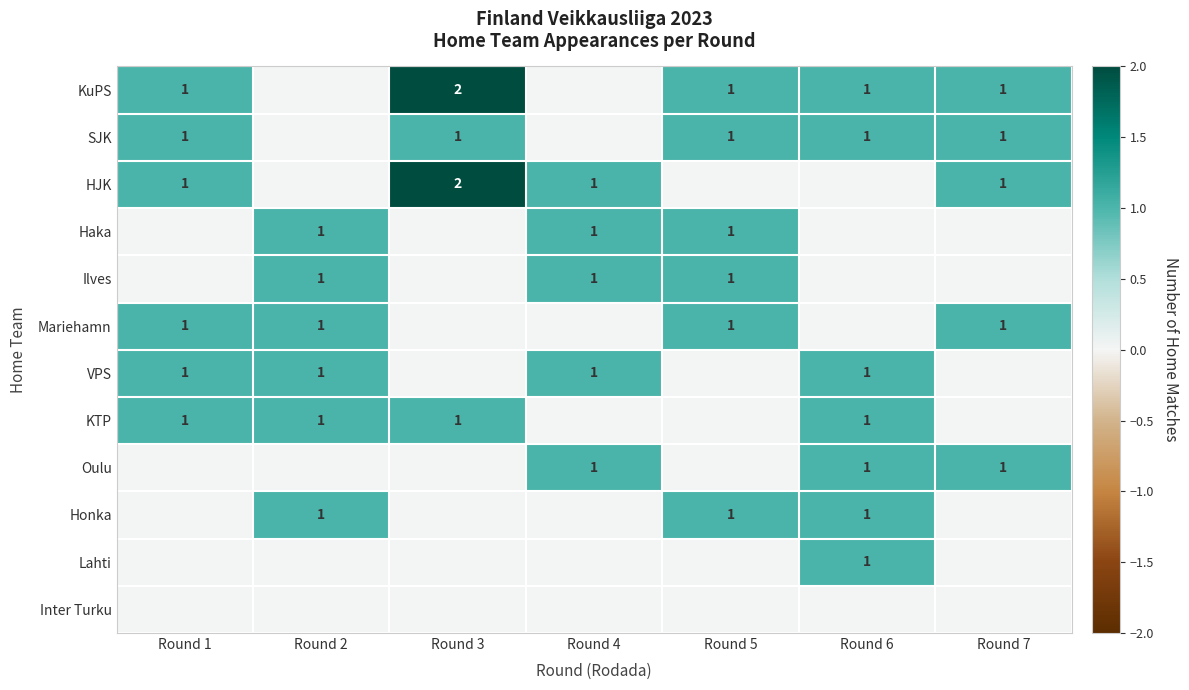

At which category does the chart reach its minimum across all series?

Round 2